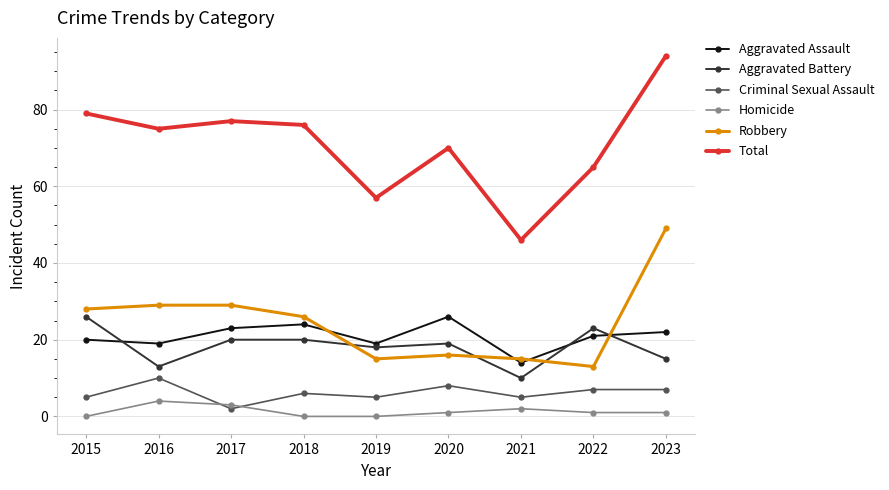

The Robbery series shows 28 at 2015. True or false?

True